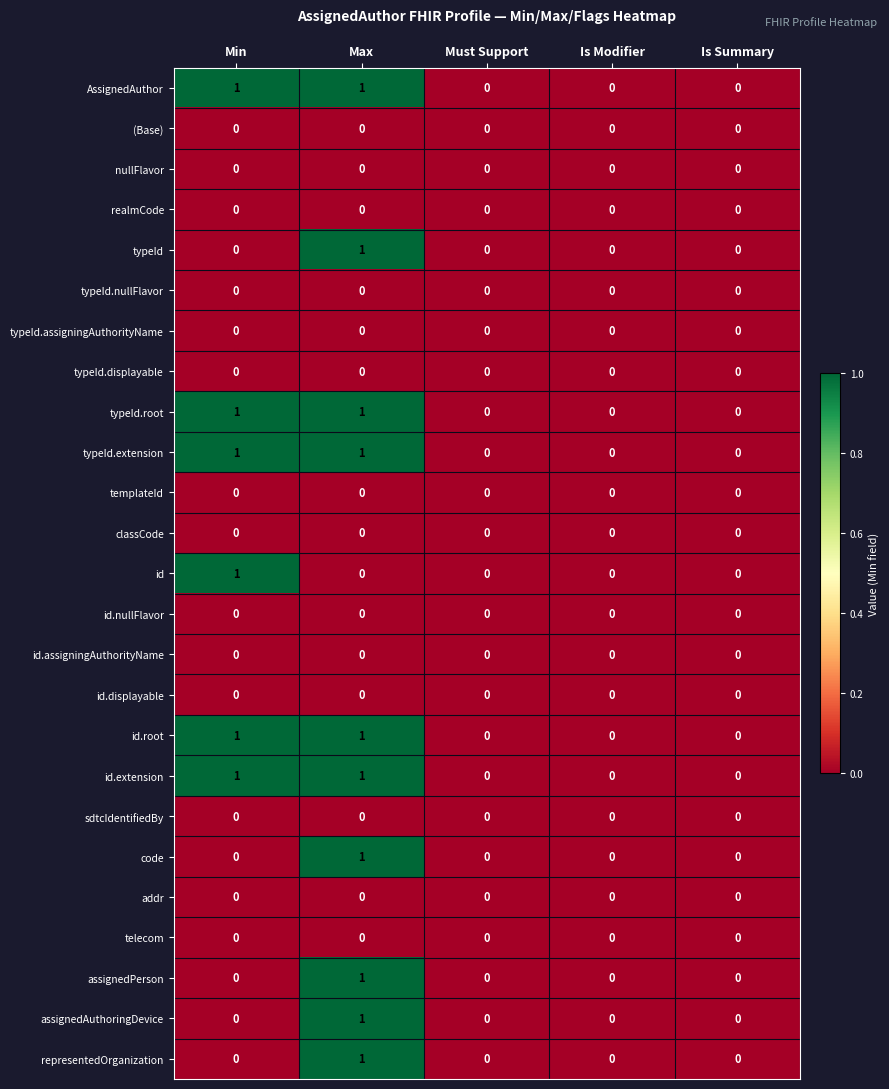

How many categories are shown in the chart?

5